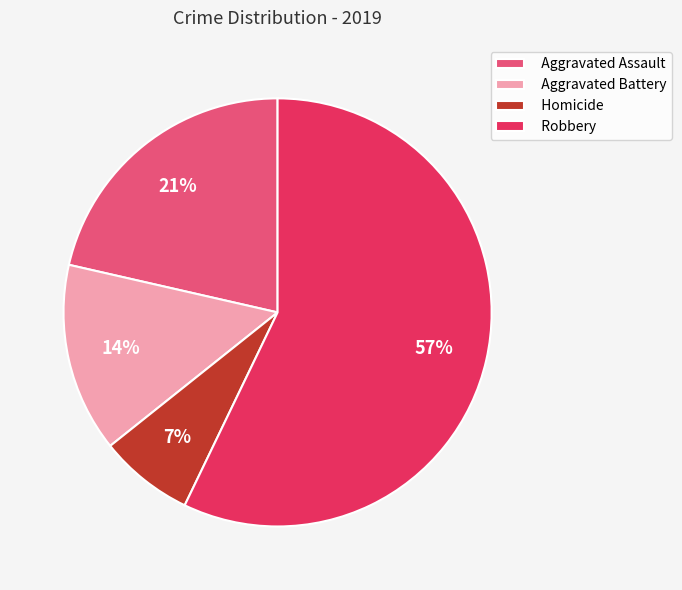

Do Aggravated Assault and Robbery together represent more than half of the pie?

Yes